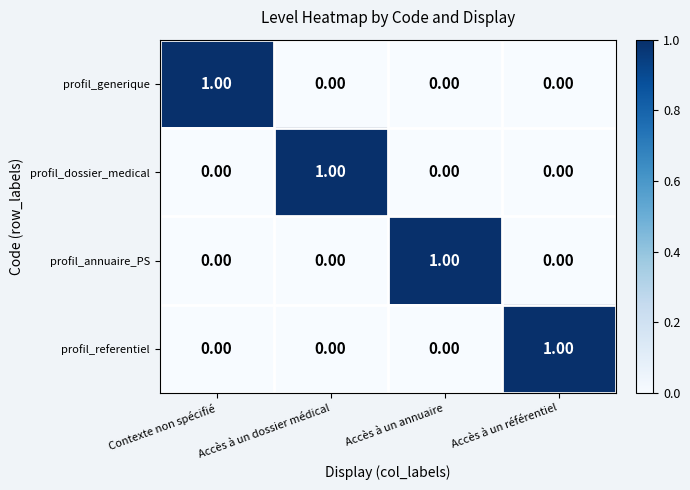

Which category has the highest value in the profil_annuaire_PS series?

Accès à un annuaire